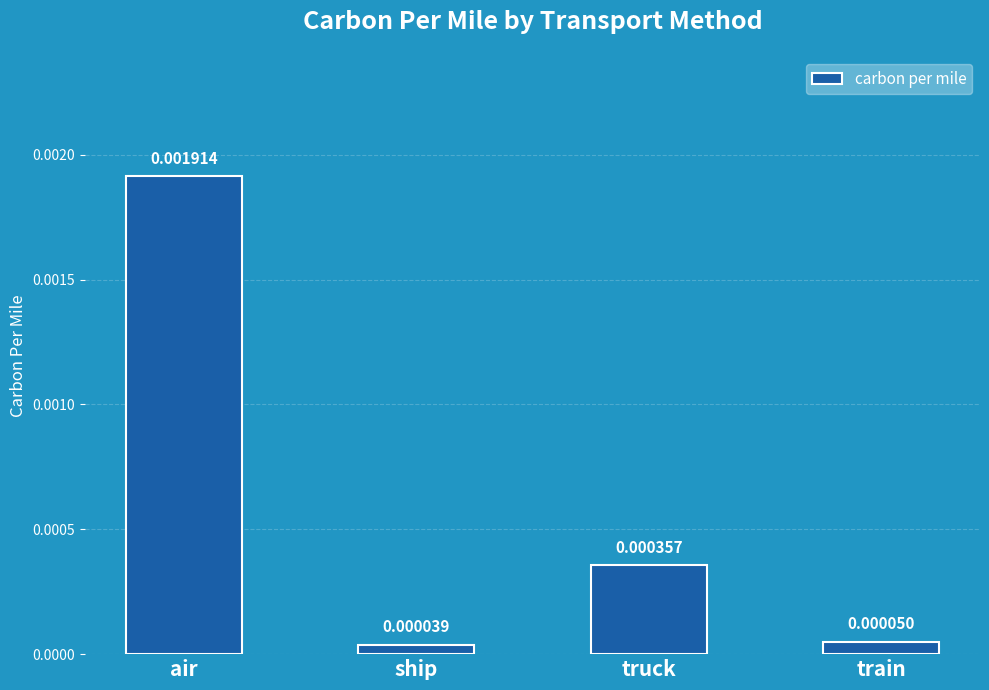

How many bars are there in total?

4